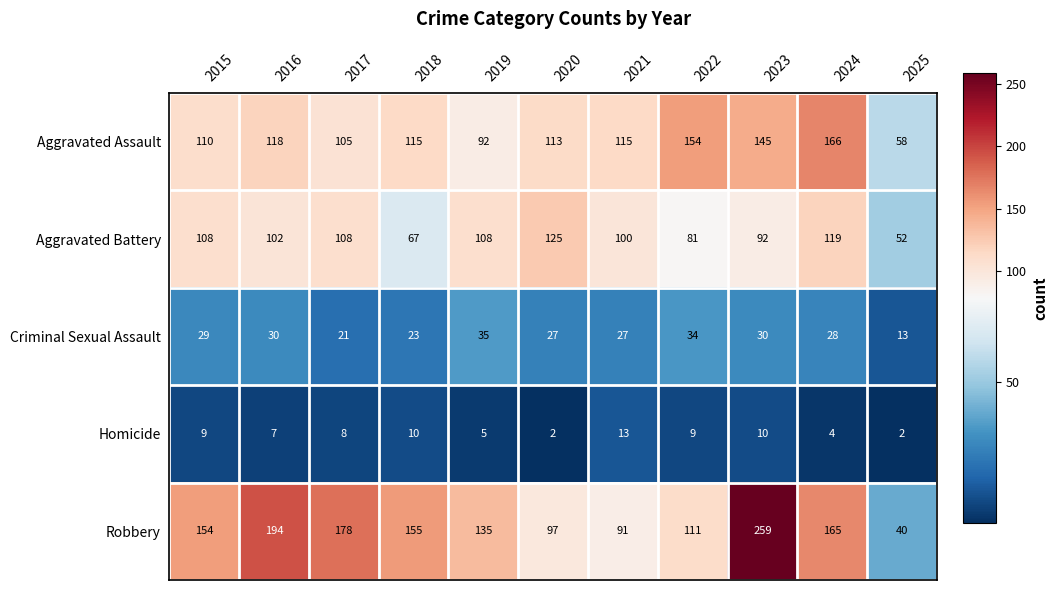

Rank the series at 2020 from lowest to highest value.

Homicide, Criminal Sexual Assault, Robbery, Aggravated Assault, Aggravated Battery